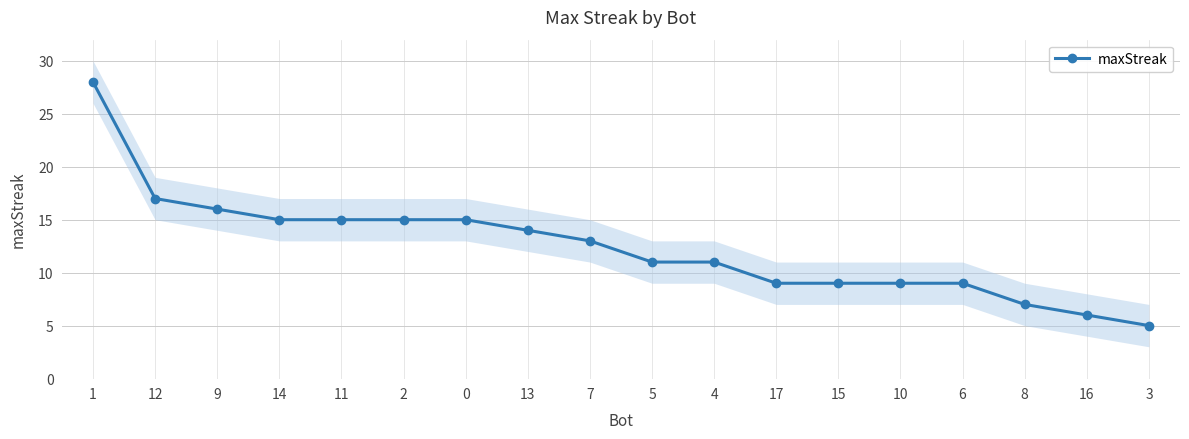

What is the difference between the second highest and second lowest values?

11